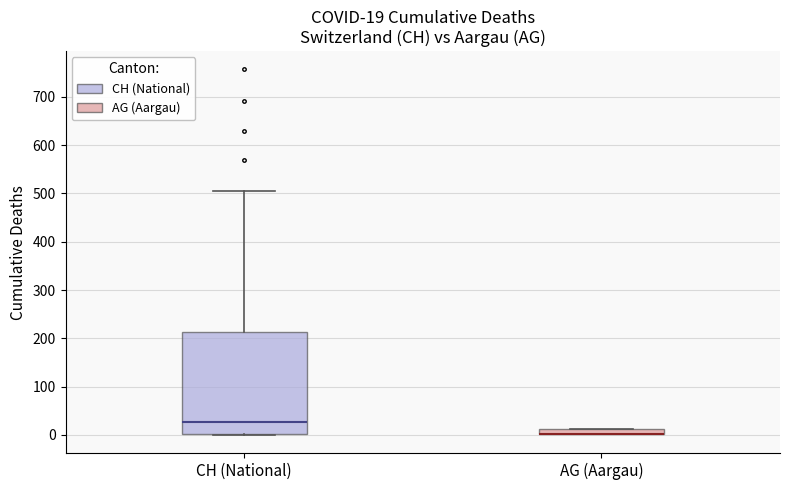

Comparing the boxes themselves (not the whiskers), which one is the tallest?

CH (National)